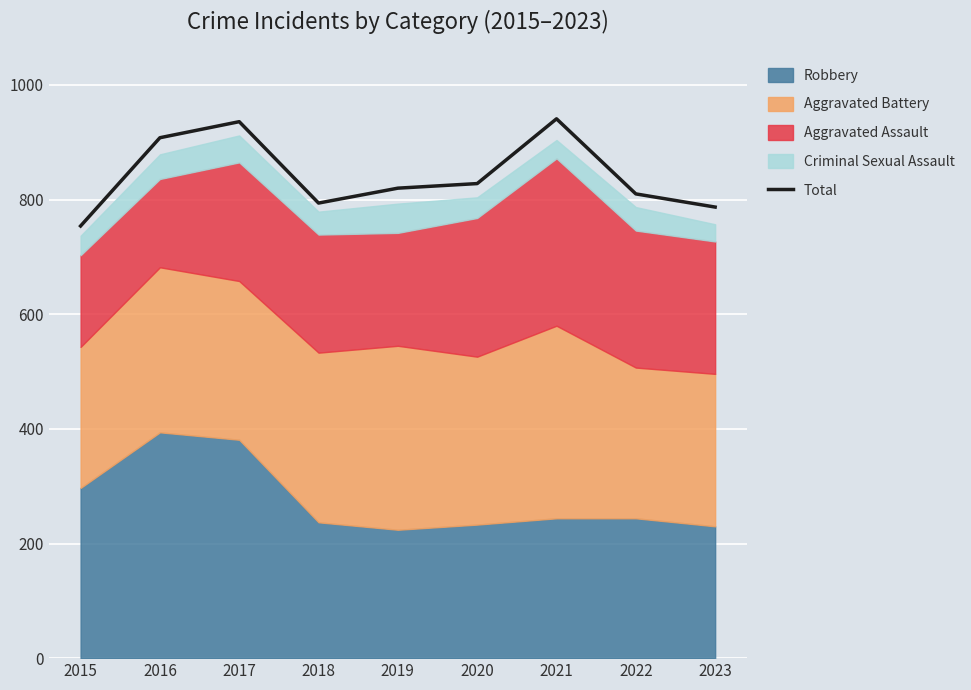

At which category does the chart reach its minimum across all series?

2015